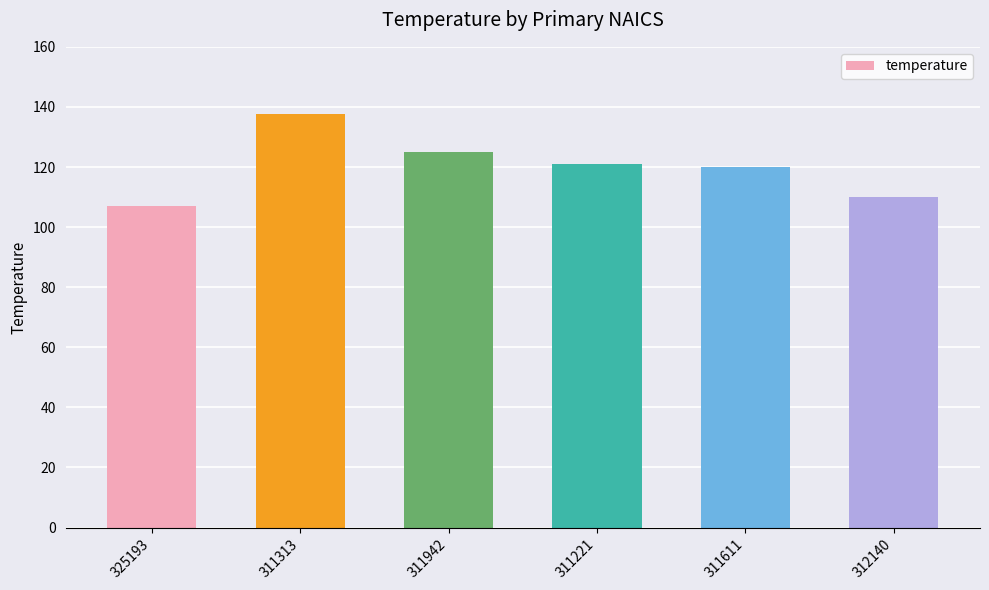

What is the ratio of the value at 312140 to the value at 311611?

0.9